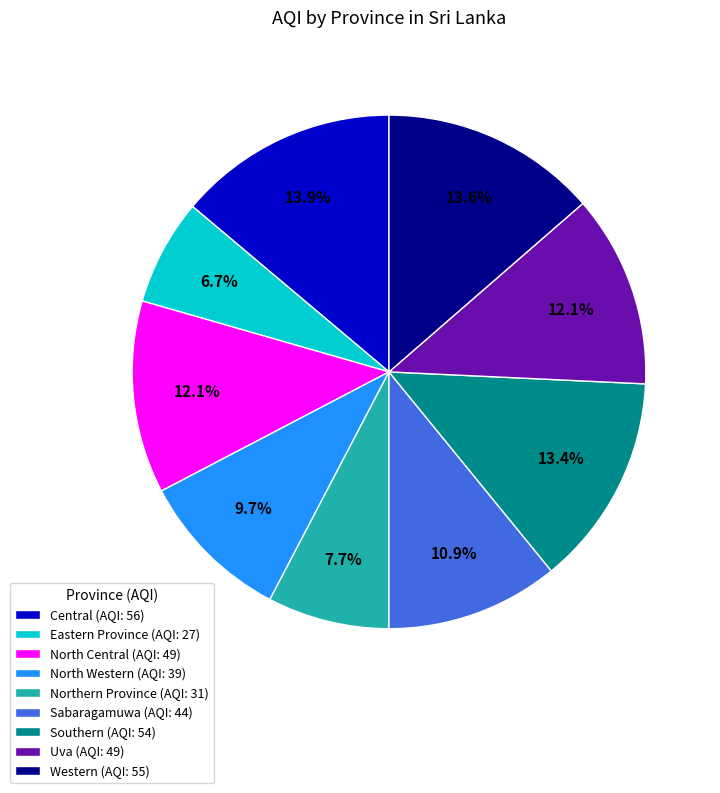

How many slices are in this pie chart?

9